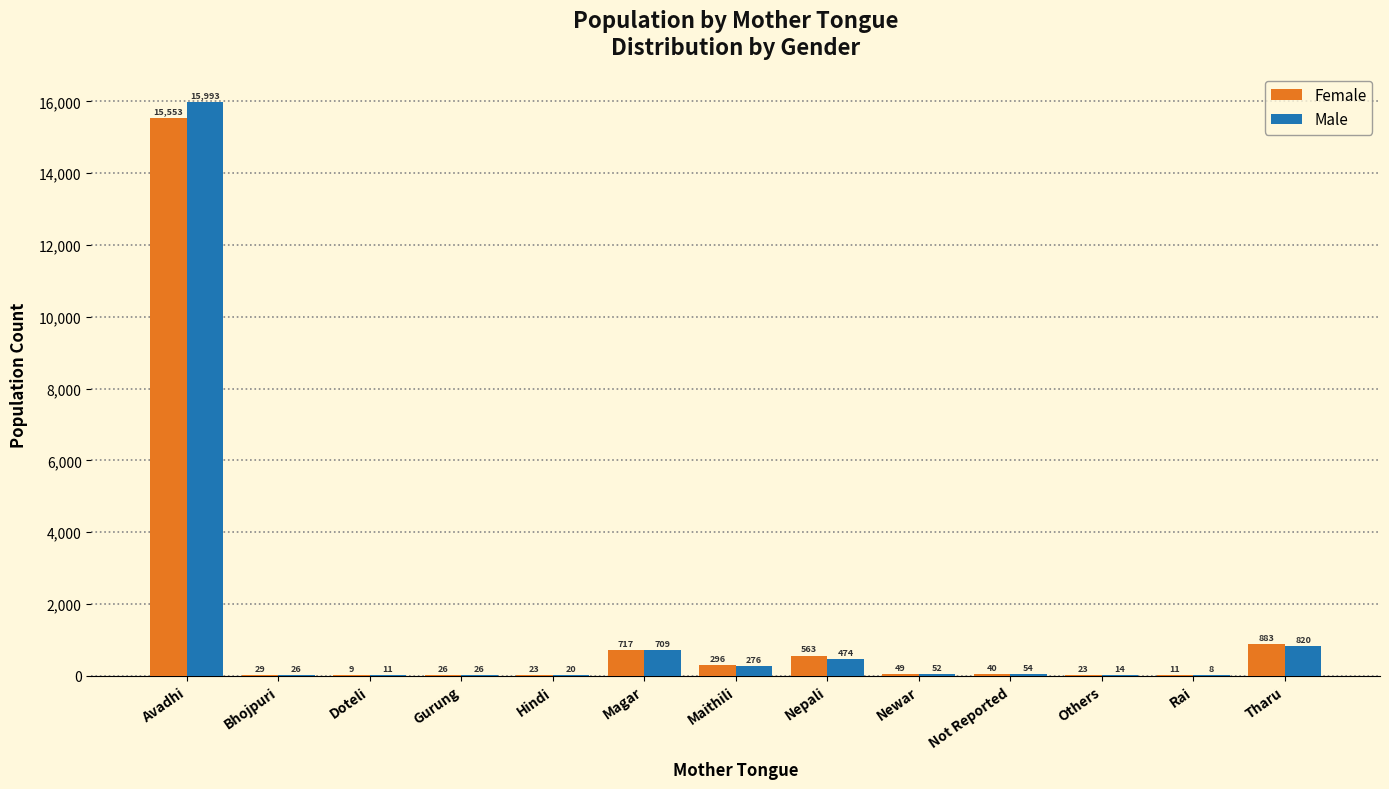

Reading right to left, extract all data points from this chart.

Female: Tharu=883	Rai=11	Others=23	Not Reported=40	Newar=49	Nepali=563	Maithili=296	Magar=717	Hindi=23	Gurung=26	Doteli=9	Bhojpuri=29	Avadhi=15553
Male: Tharu=820	Rai=8	Others=14	Not Reported=54	Newar=52	Nepali=474	Maithili=276	Magar=709	Hindi=20	Gurung=26	Doteli=11	Bhojpuri=26	Avadhi=15993